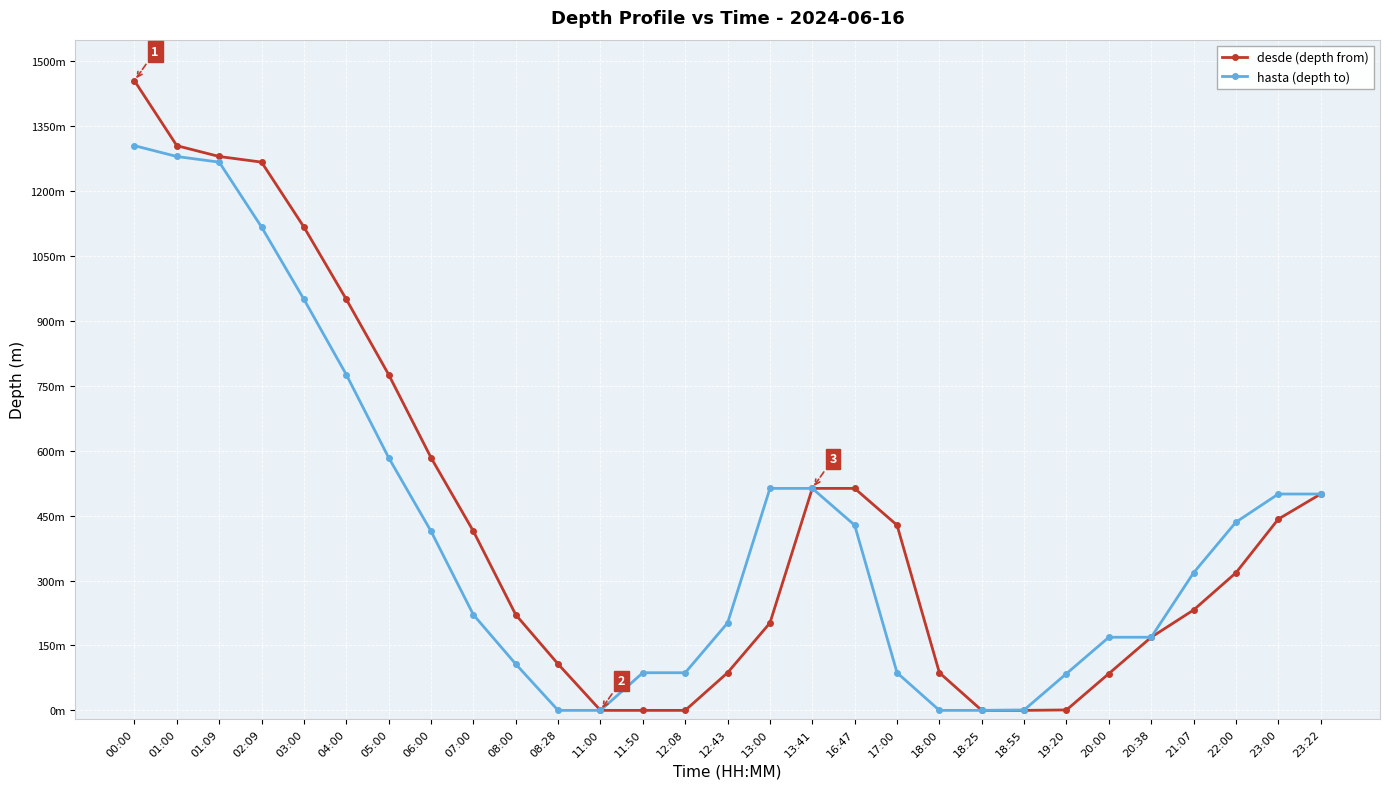

What is the difference between the second highest and second lowest values in the hasta (depth to) series?

1280